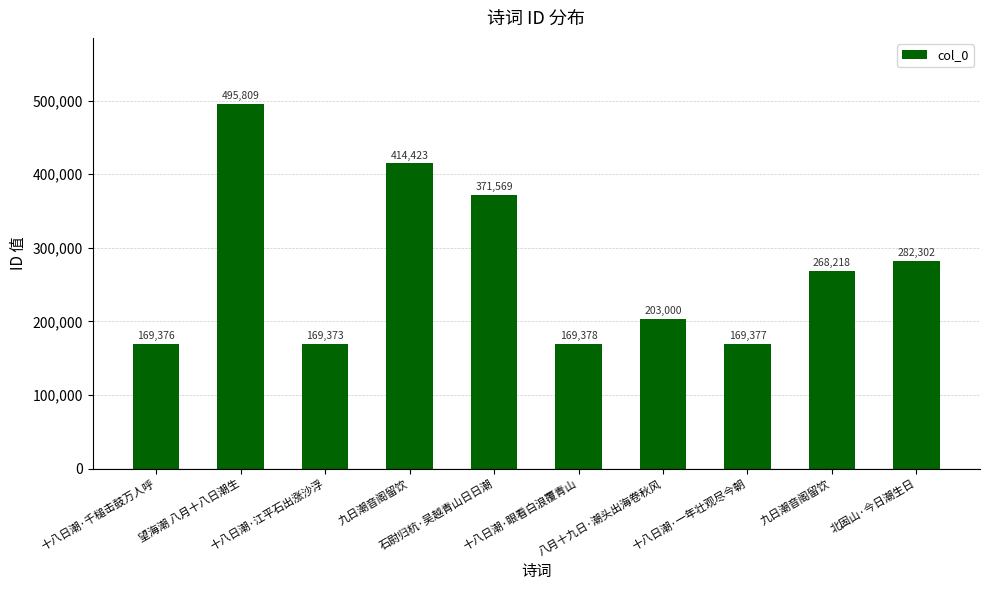

List the labels in order of value, smallest first.

十八日潮·江平石出涨沙浮, 十八日潮·千槌击鼓万人呼, 十八日潮·一年壮观尽今朝, 十八日潮·眼看白浪覆青山, 八月十九日·潮头出海卷秋风, 九日潮音阁留饮, 北固山·今日潮生日, 石尉归杭·吴越青山日日潮, 九日潮音阁留饮, 望海潮 八月十八日潮生